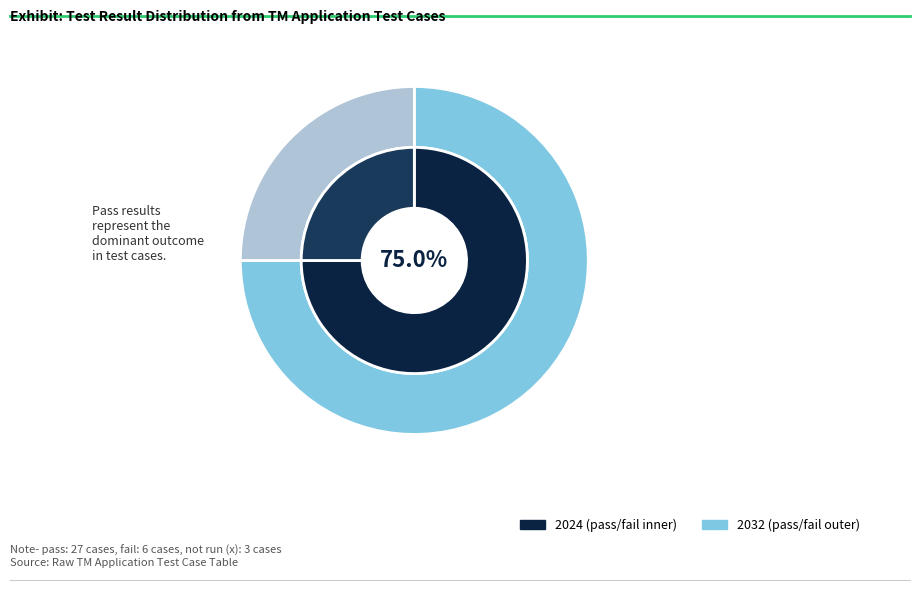

To the nearest percent, what is the combined percentage of fail and x?

25%